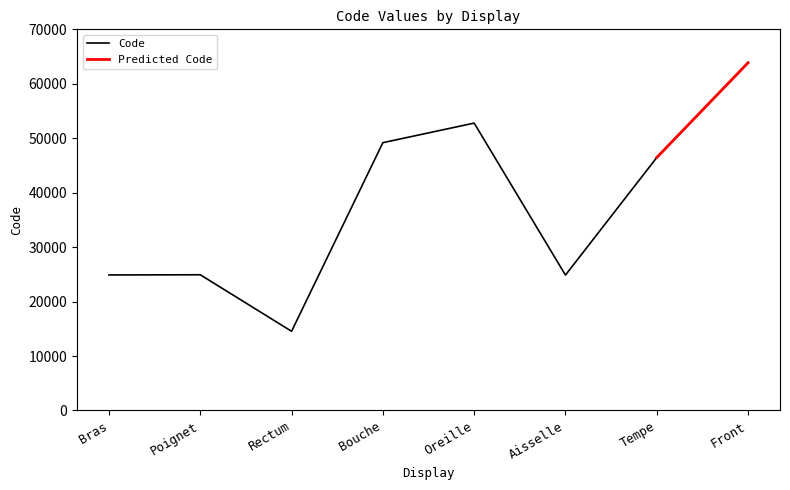

Is this an area chart (filled region under the line)?

No